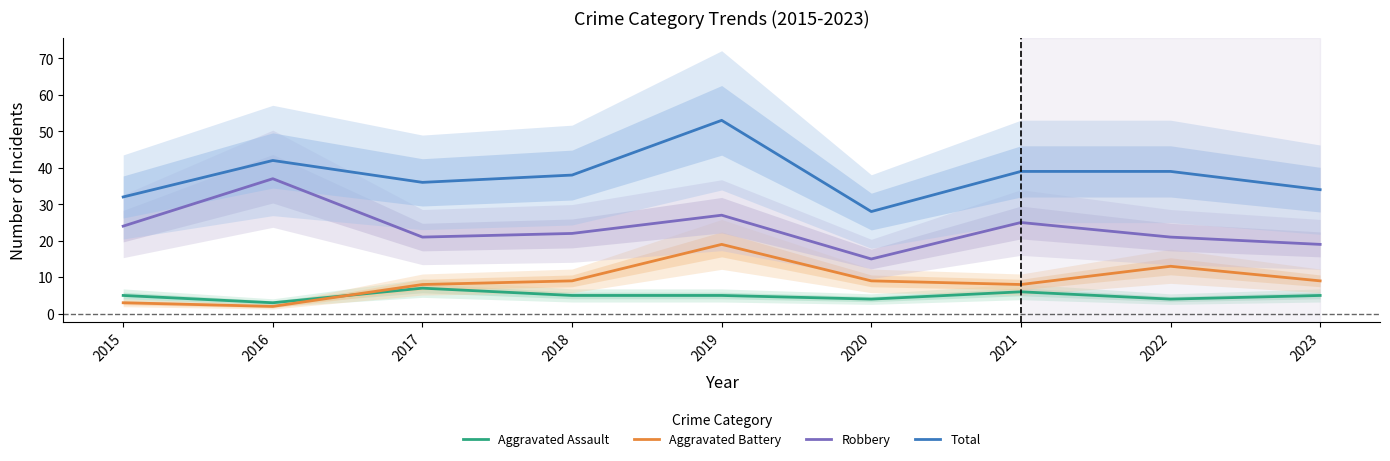

What is the sum of all Robbery values?

211